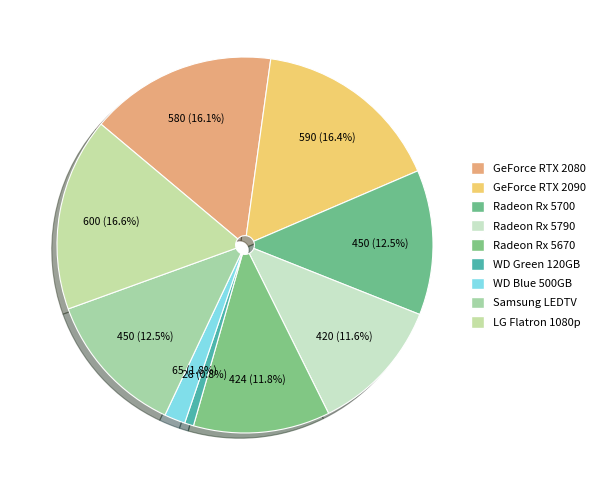

Count the number of slices in the pie.

9